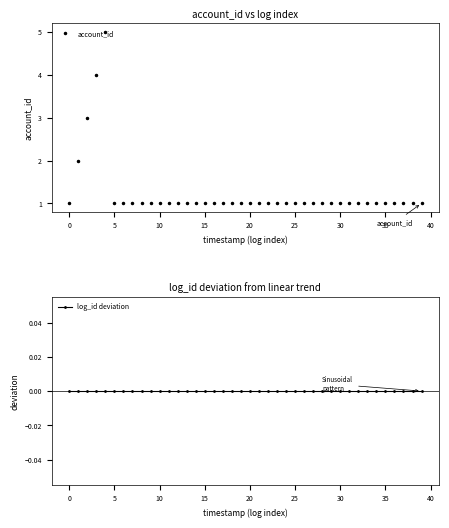

The account_id series shows 2 at 38. True or false?

False